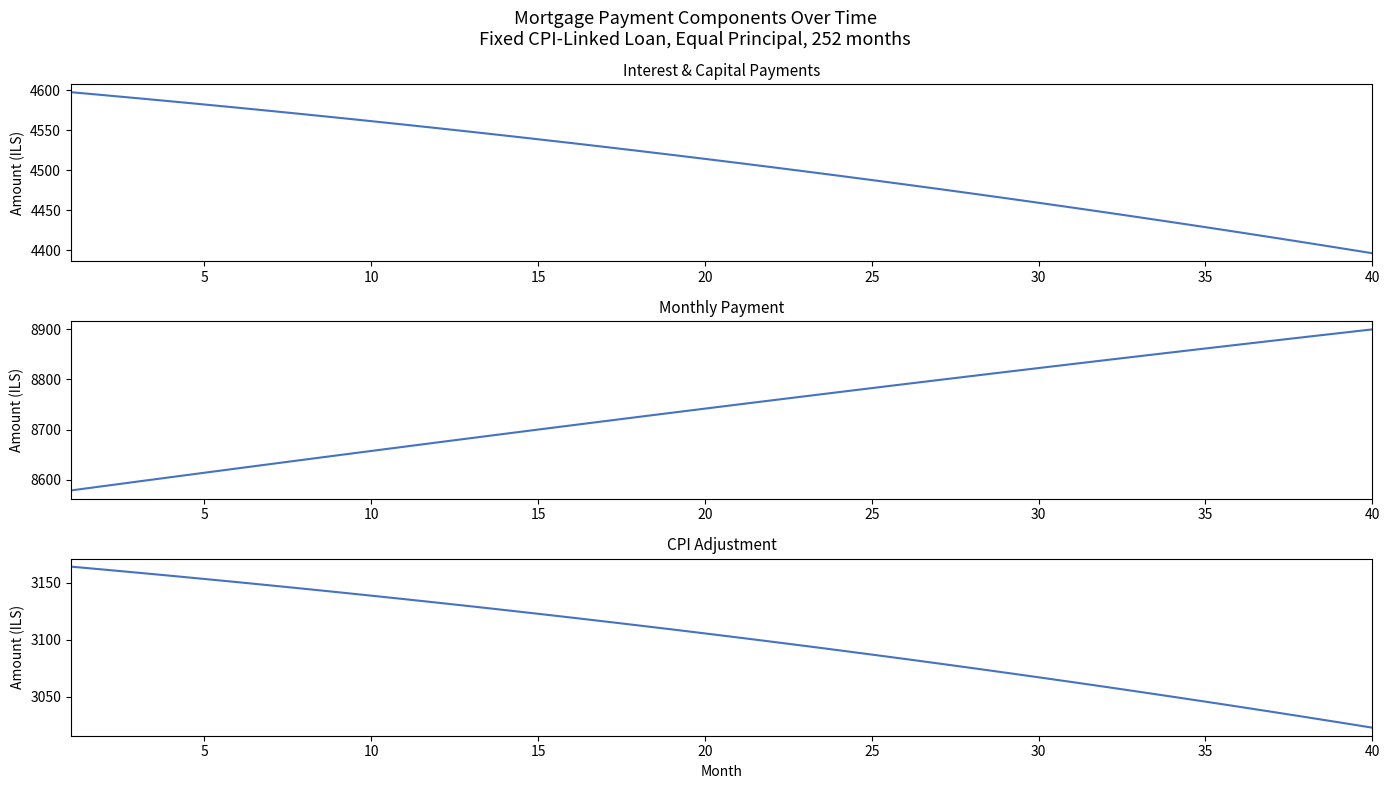

Where is month_payment nearest to the value 8739?

20